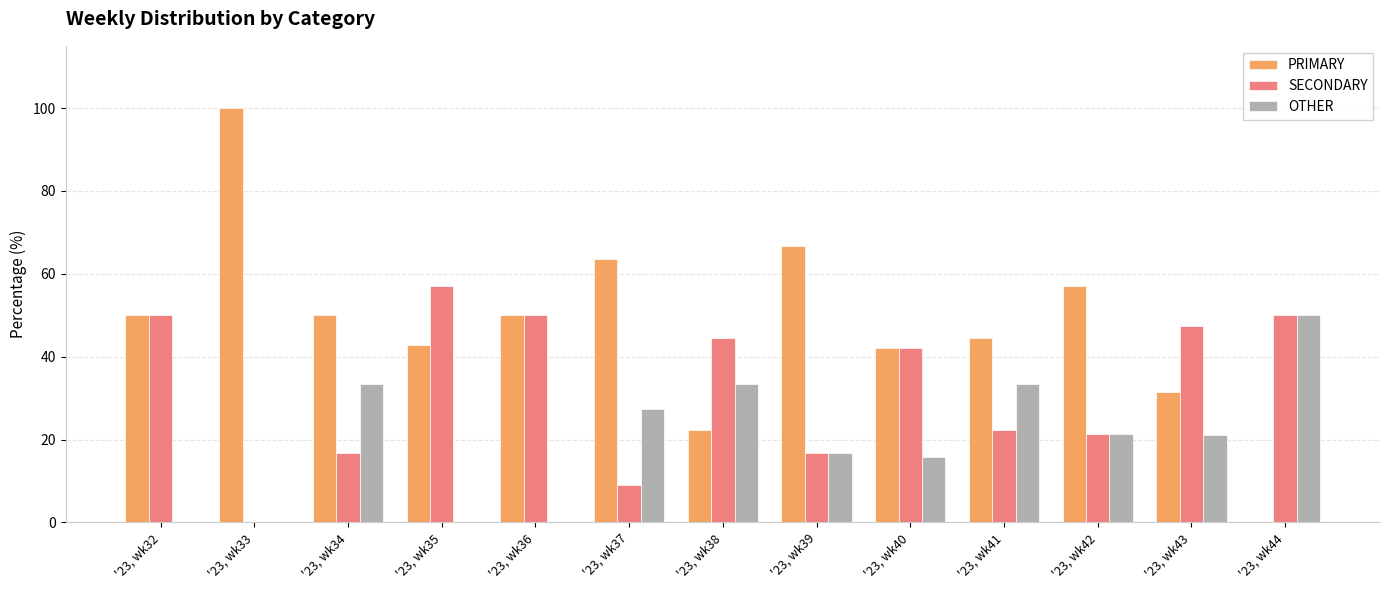

What is the total value across all series at '23, wk37?

100.0